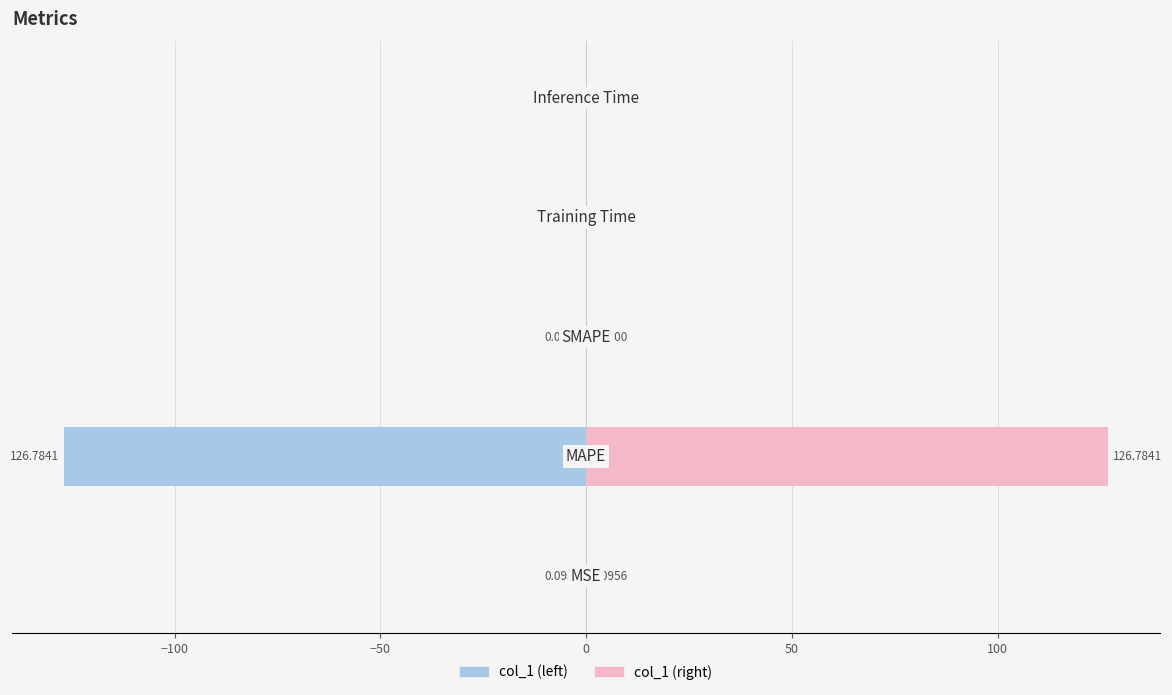

Which series has the largest total across all categories?

col_1 (right)